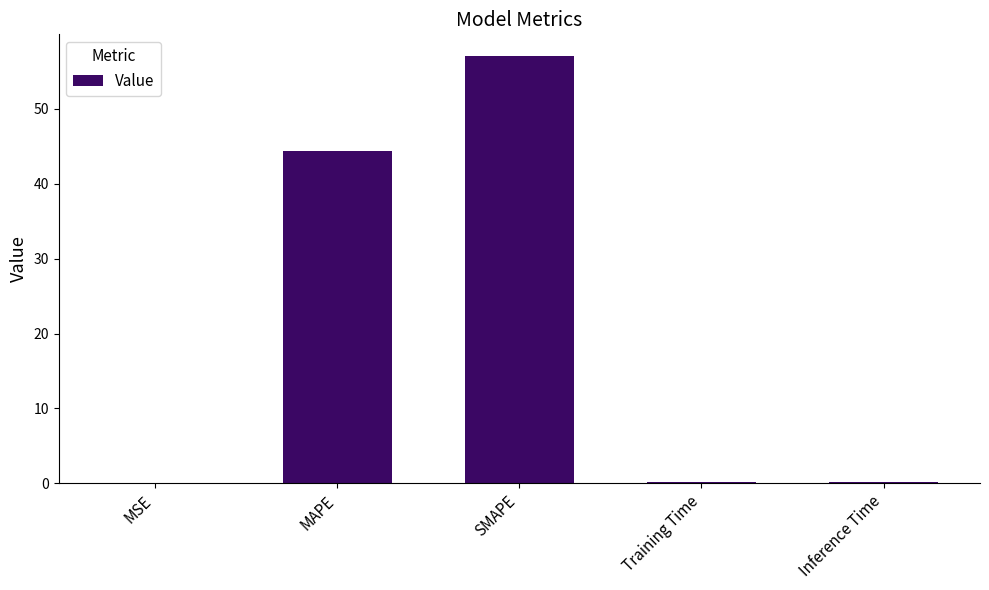

Are the bars horizontal?

No